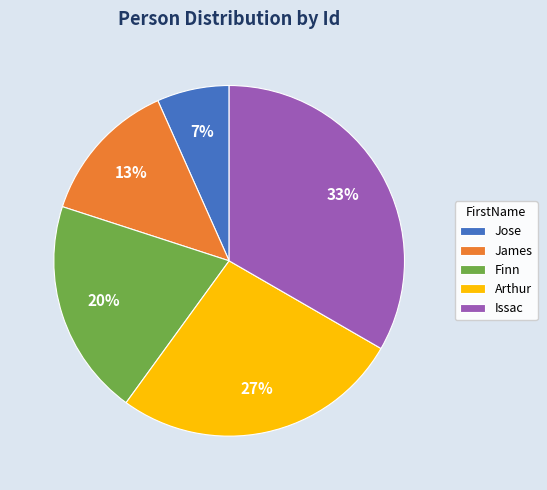

Is there a majority slice in this chart?

No